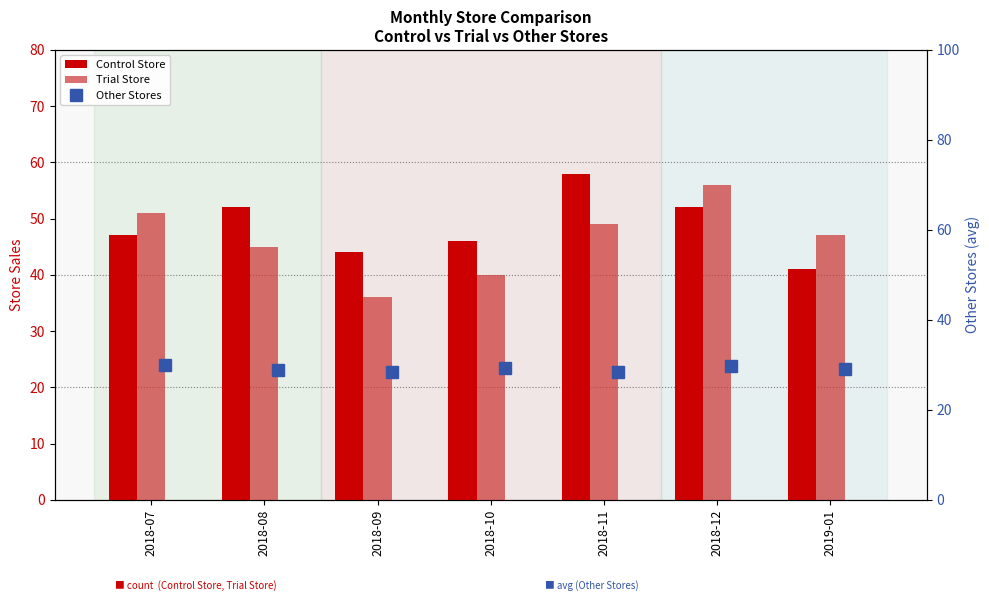

Are the bars horizontal?

No